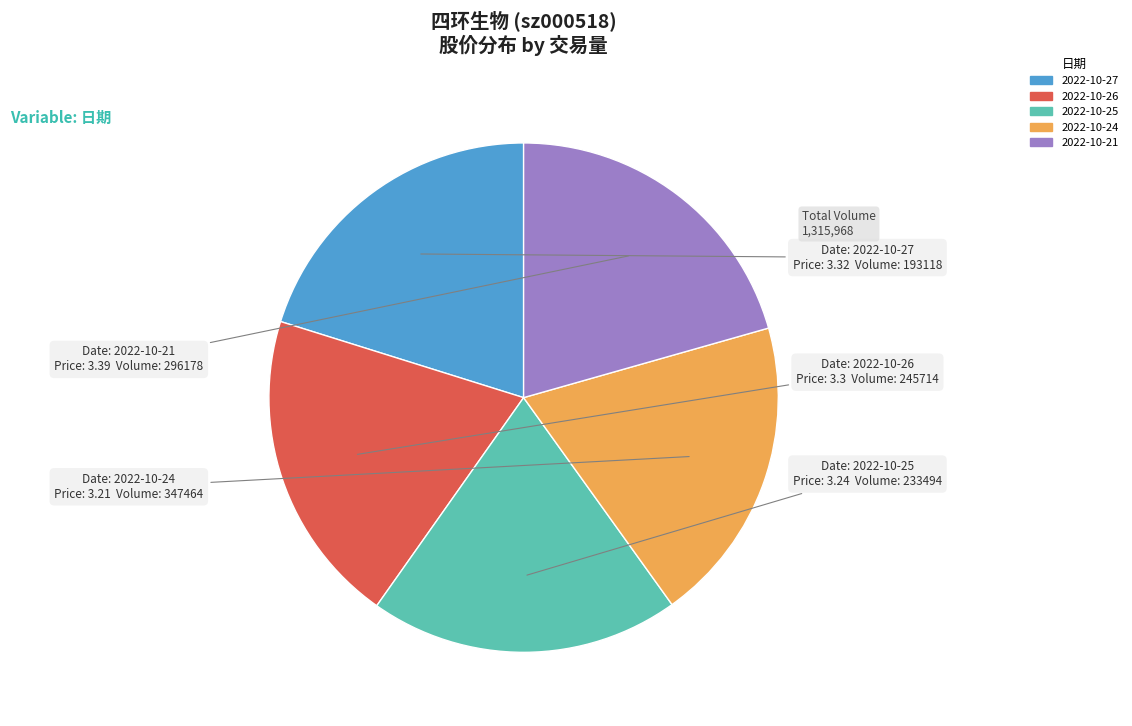

Does any single category account for the majority?

No